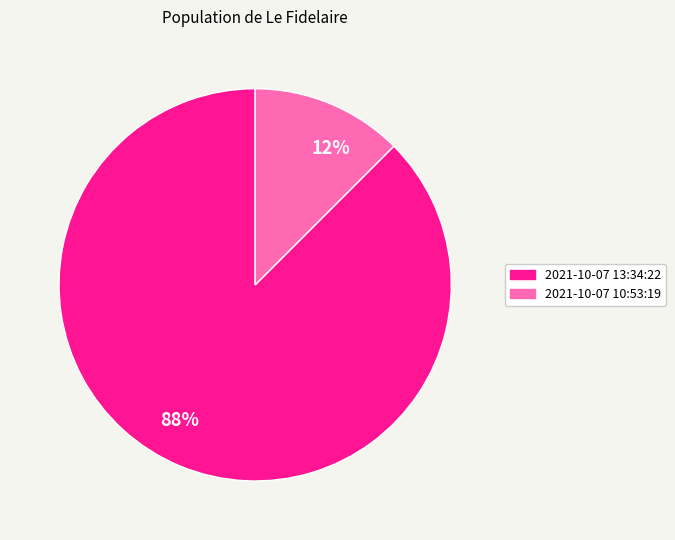

The 88% slice represents 88% of the pie. True or false?

True